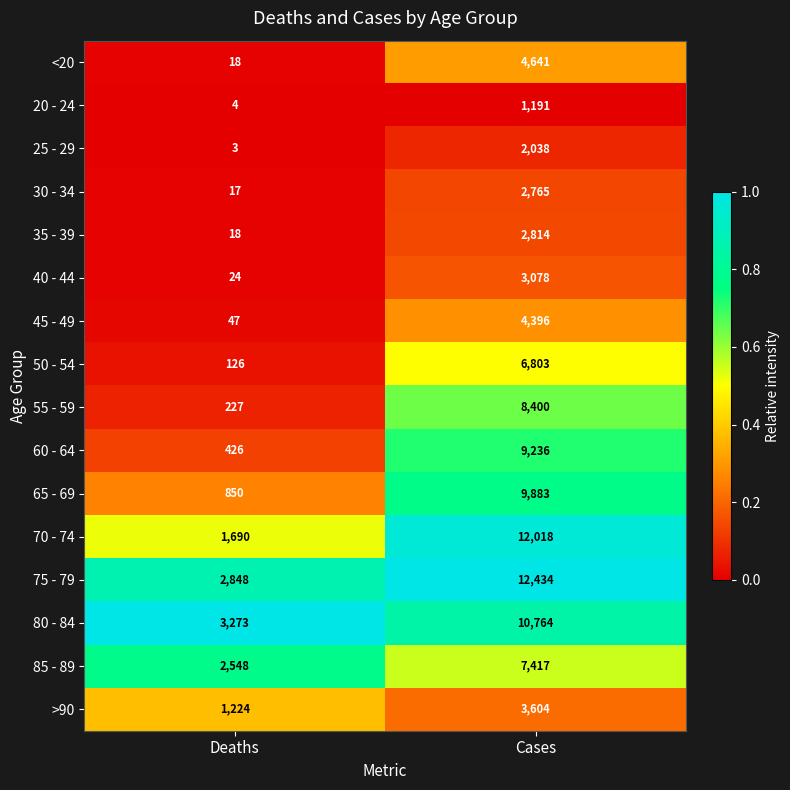

What is the total value across all series at Cases?

101482